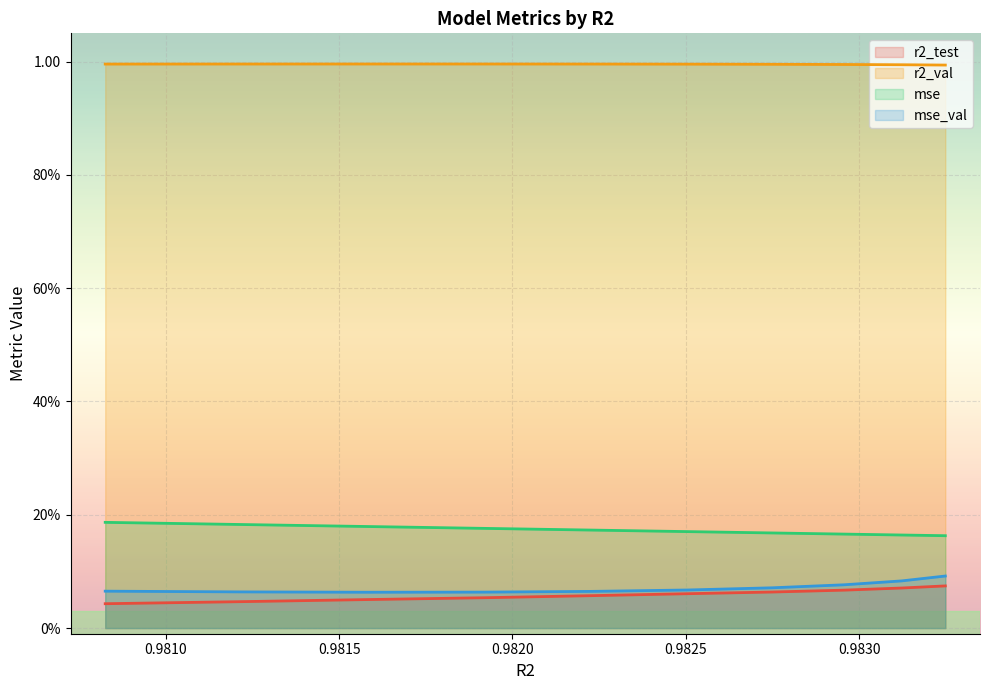

What is the minimum value for mse?

0.2